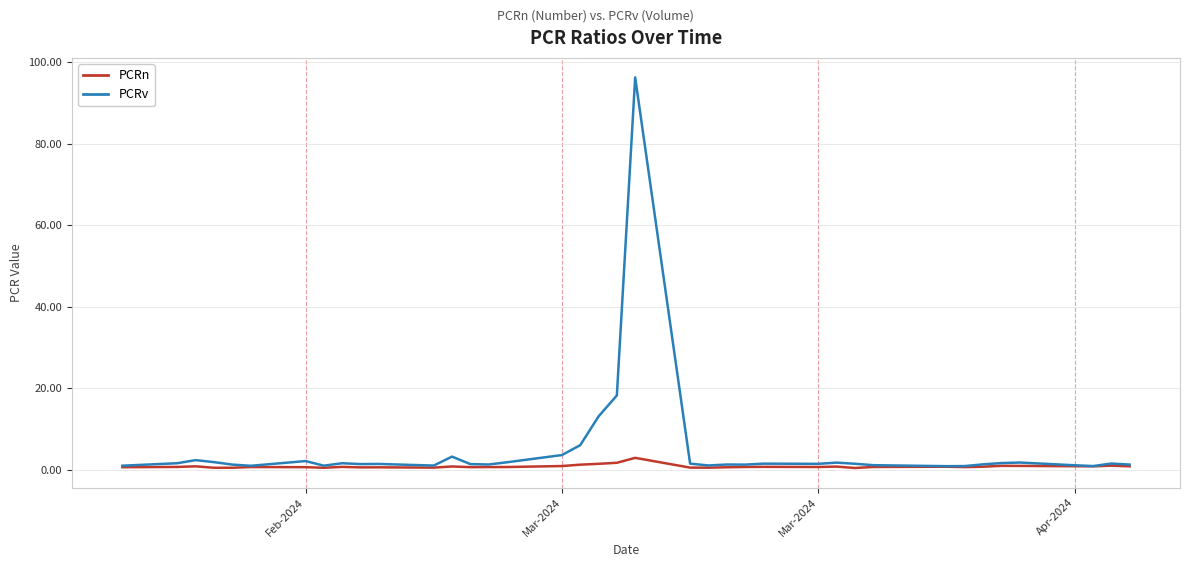

List the series in order of their peak value, highest first.

PCRv, PCRn